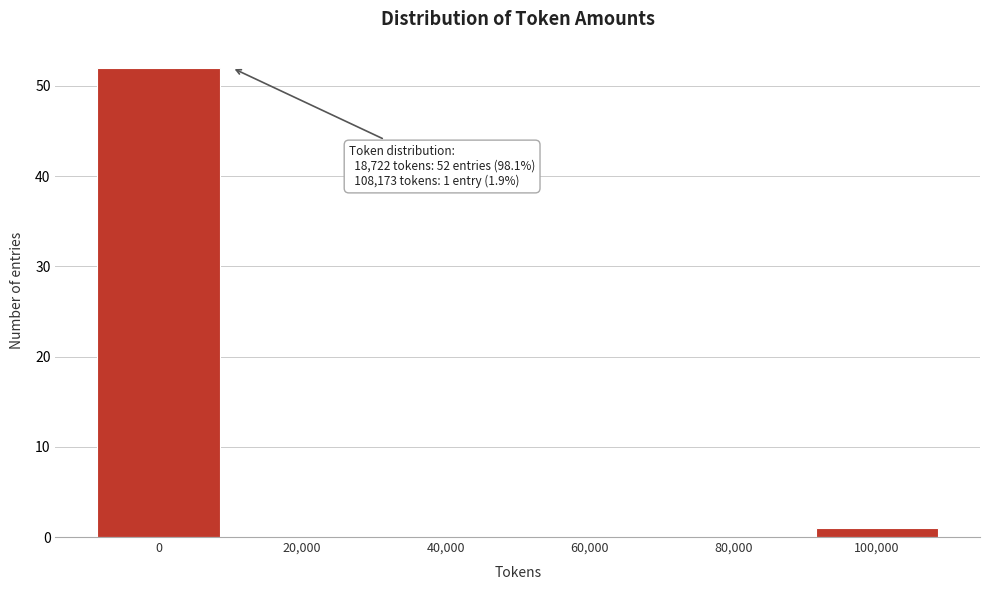

Reading left to right, list all the values displayed in this chart.

0=52	20,000=0	40,000=0	60,000=0	80,000=0	100,000=1